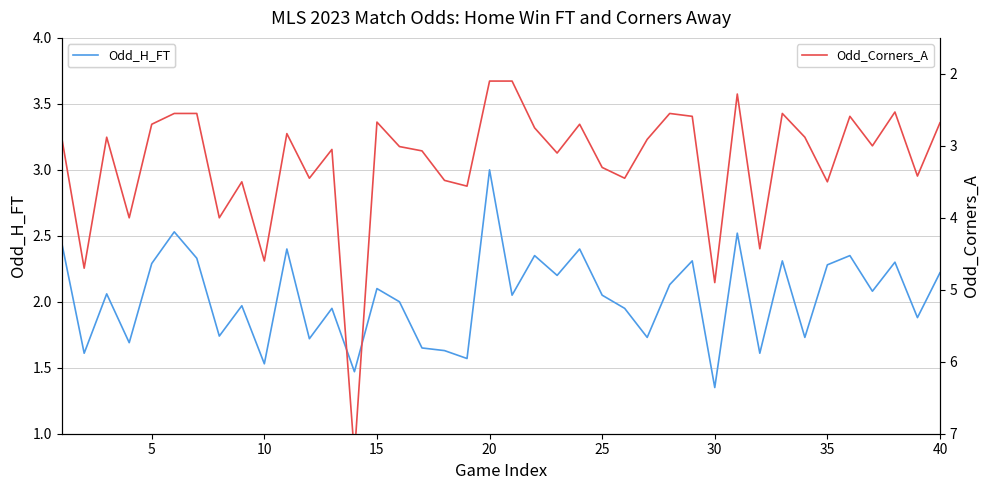

What is the maximum value for Odd_Corners_A?

7.3